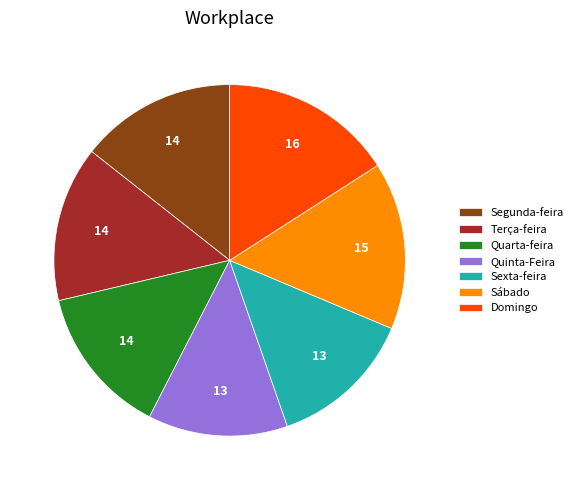

Is Quinta-Feira the majority of the pie?

No